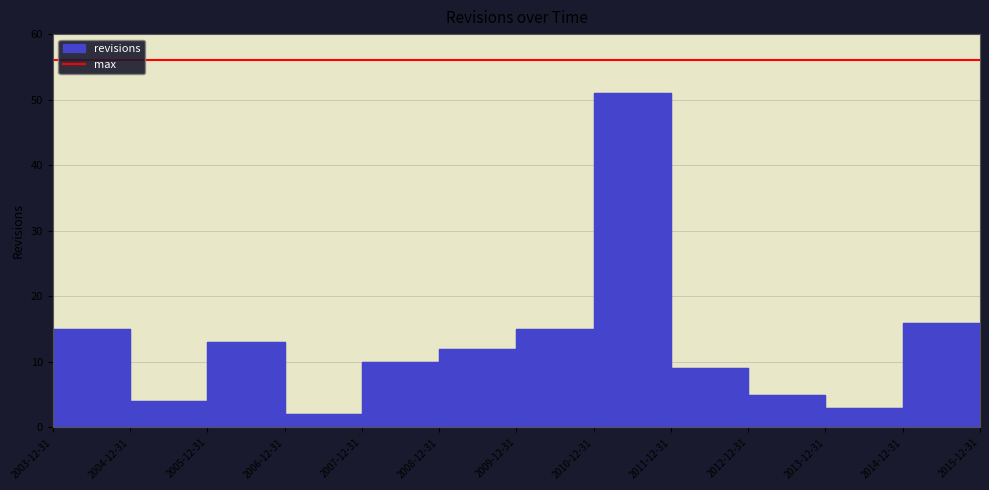

Reading left to right, what are all the values shown in this chart?

15	4	13	2	10	12	15	51	9	5	3	16	2